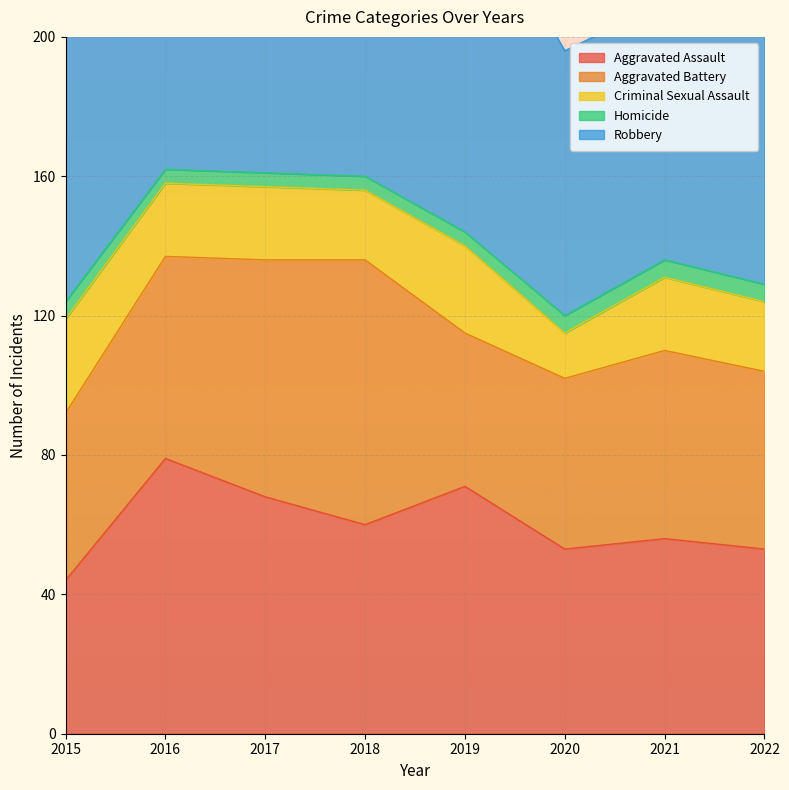

In Robbery, how many points are lower than both neighbors (excluding endpoints)?

1